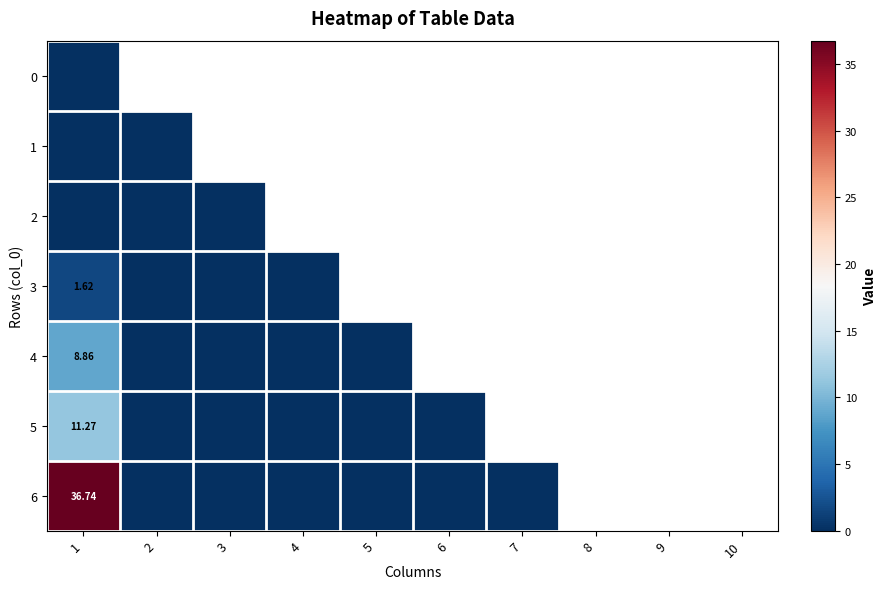

At which category does the chart reach its peak across all series?

1